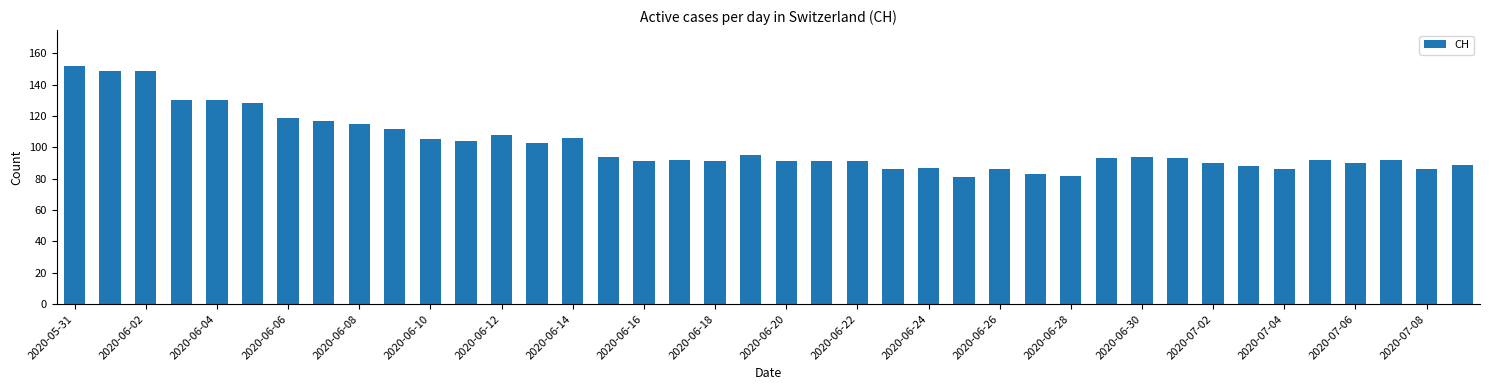

What is the greatest value displayed?

152